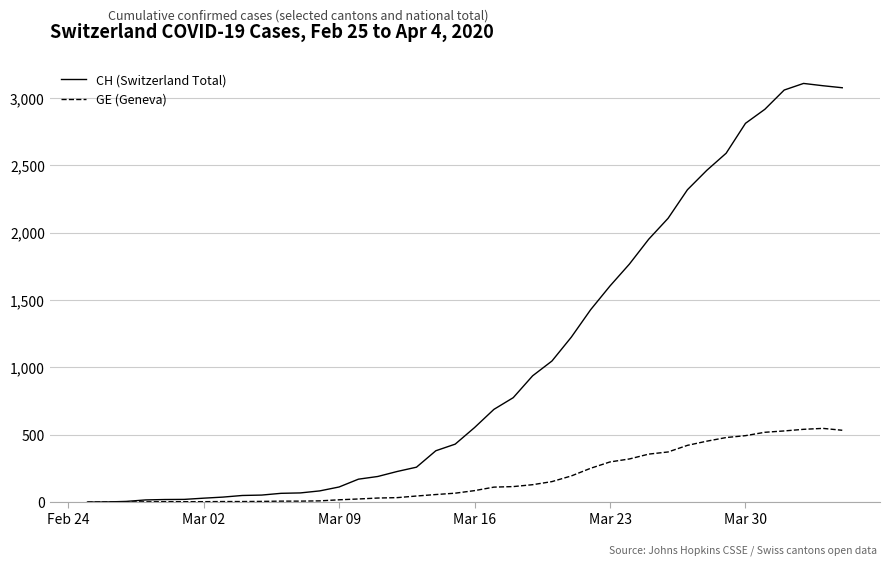

Which series has the largest total across all categories?

CH (Switzerland Total)